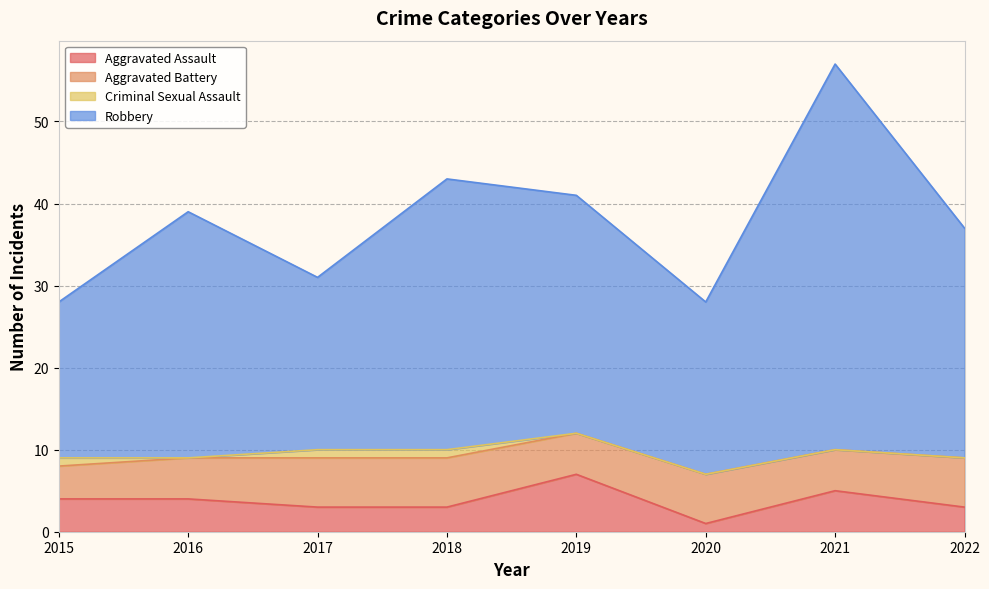

What is the total value across all series at 2021?

57